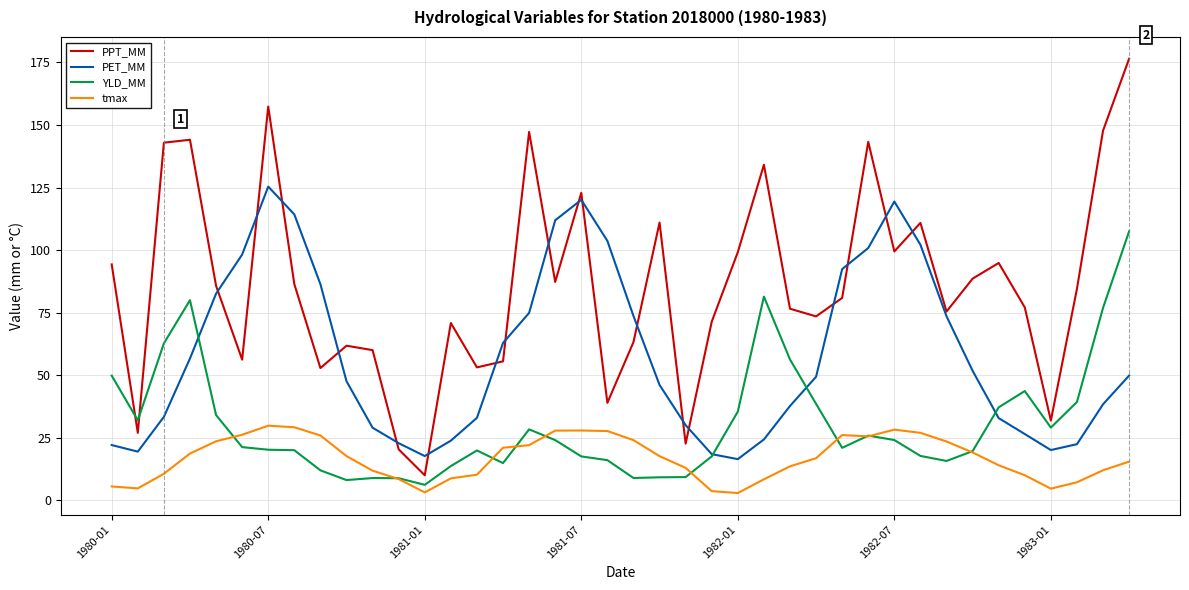

Is this an area chart (filled region under the line)?

No